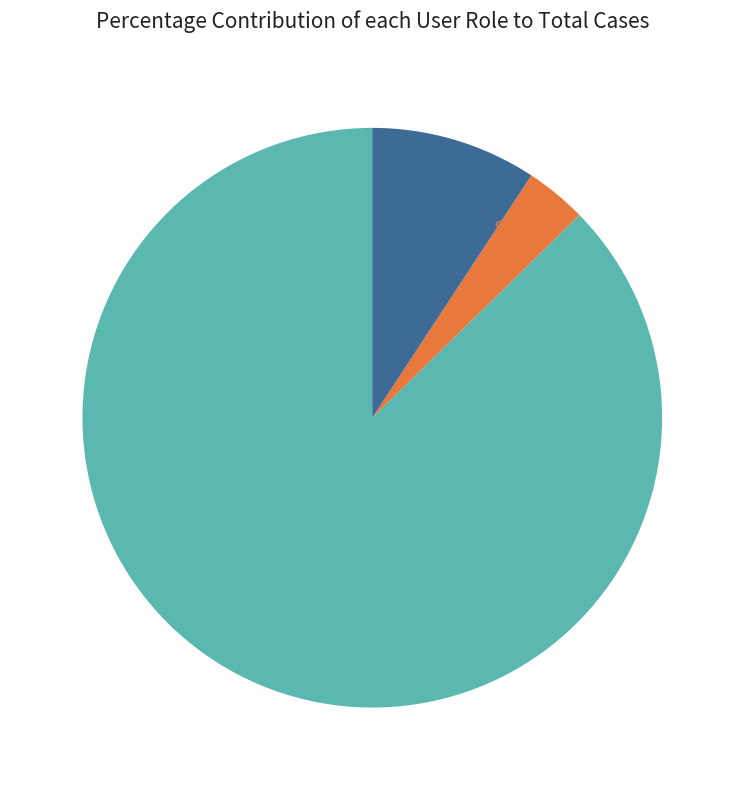

To the nearest percent, what is the difference between the largest and smallest slice percentages?

84%